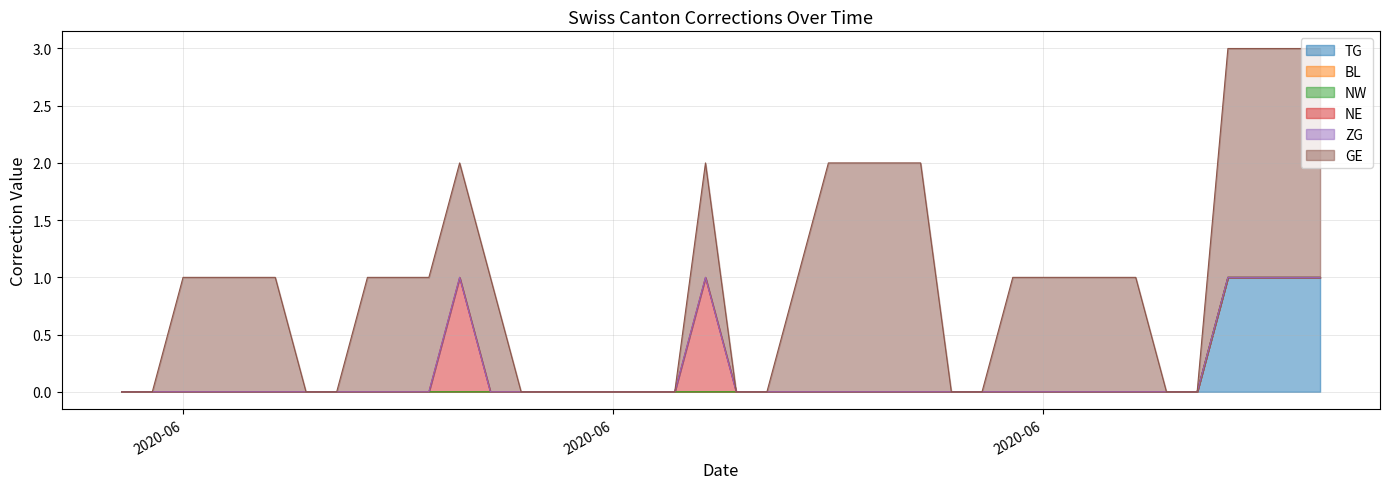

How many NE values are between 0 and 1?

40